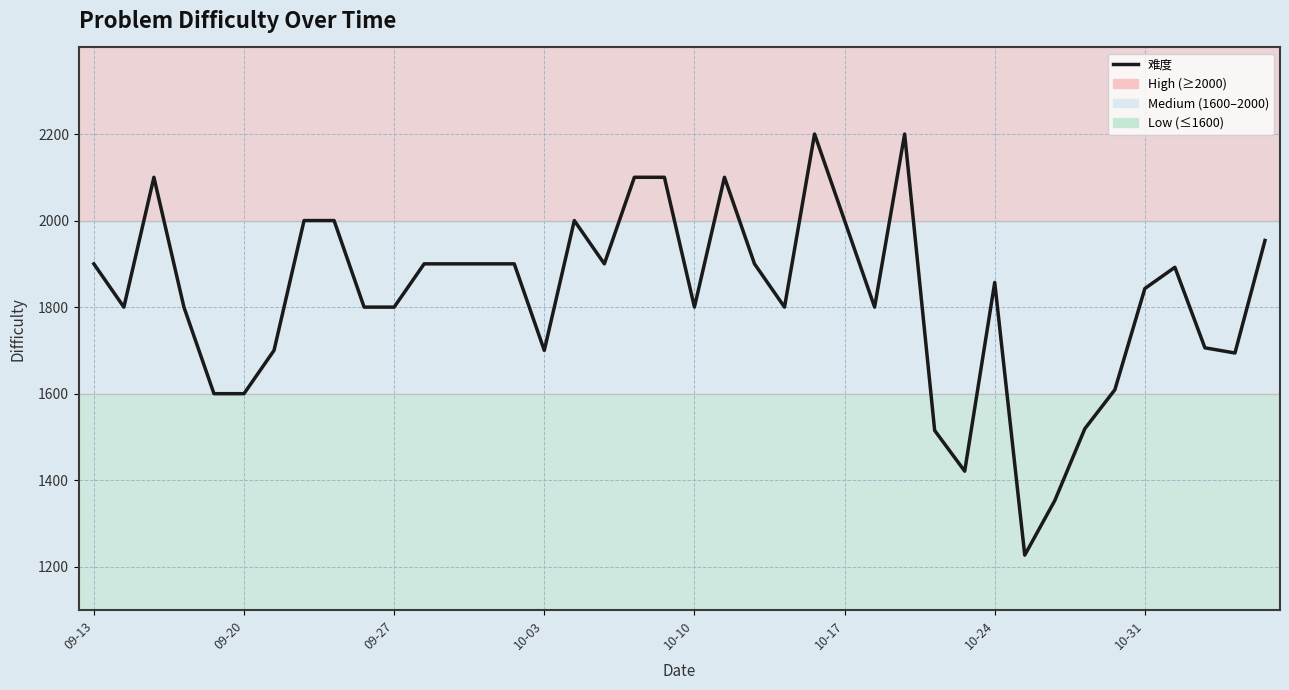

What is the greatest value displayed?

2200